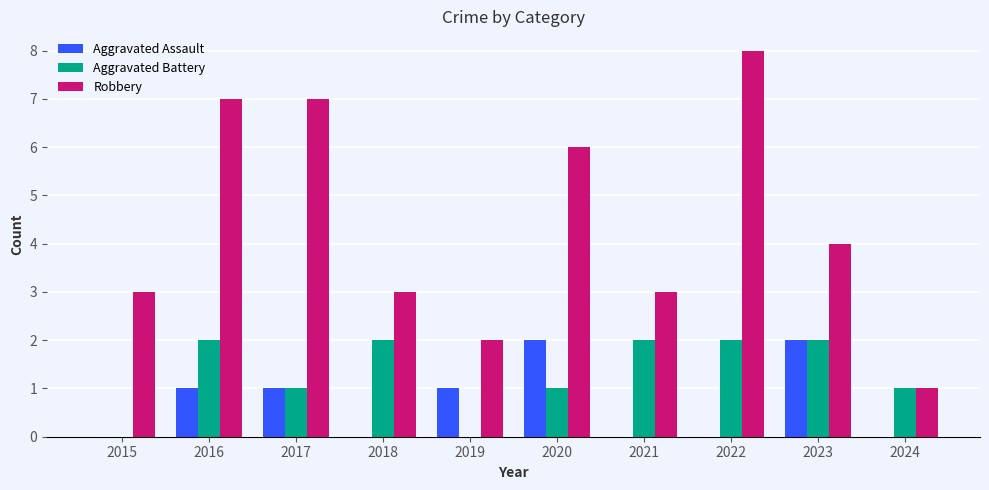

Reading right to left, transcribe all the data shown in this chart.

Aggravated Assault: 0	2	0	0	2	1	0	1	1	0
Aggravated Battery: 1	2	2	2	1	0	2	1	2	0
Robbery: 1	4	8	3	6	2	3	7	7	3